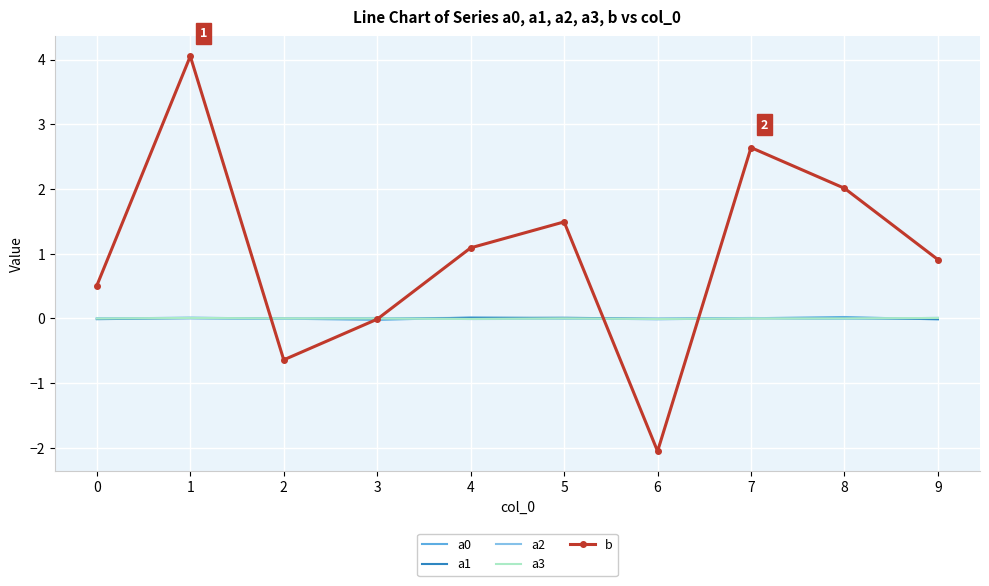

Between 1 and 4, which series saw the biggest shift?

b